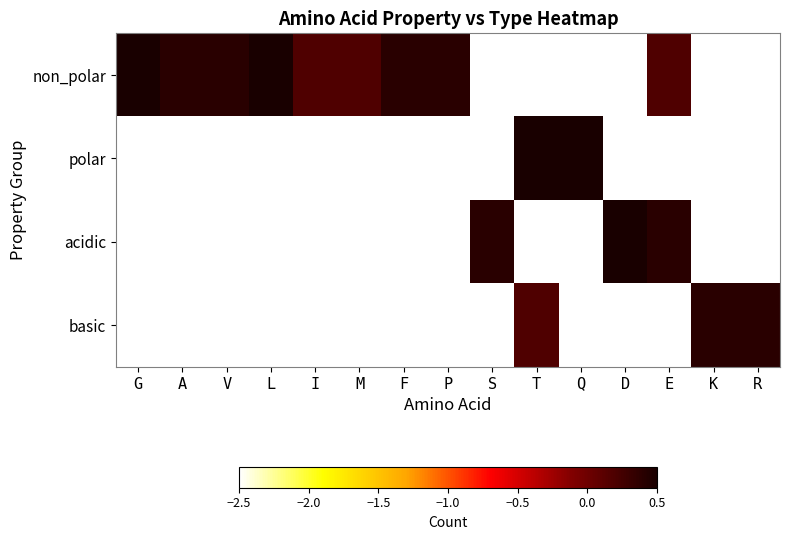

How many categories are shown in the chart?

15